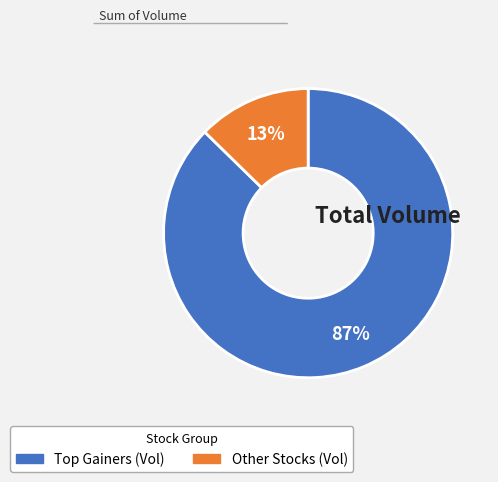

To the nearest percent, what is the average slice percentage?

50%